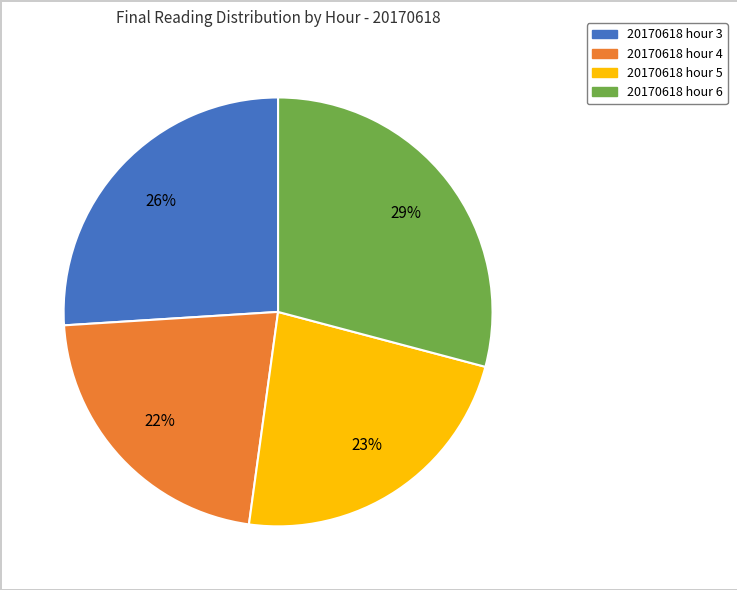

To the nearest percent, what is the difference between the largest and smallest slice percentages?

7%